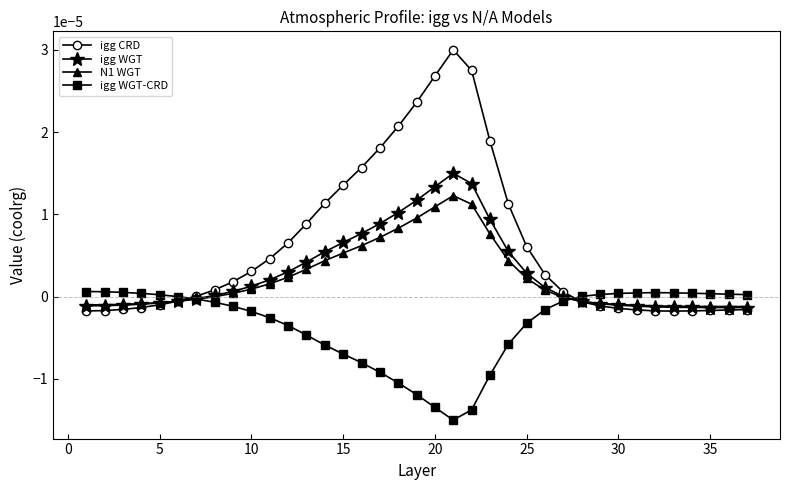

Rank the series by their maximum value, from lowest to highest.

igg WGT-CRD, N1 WGT, igg WGT, igg CRD